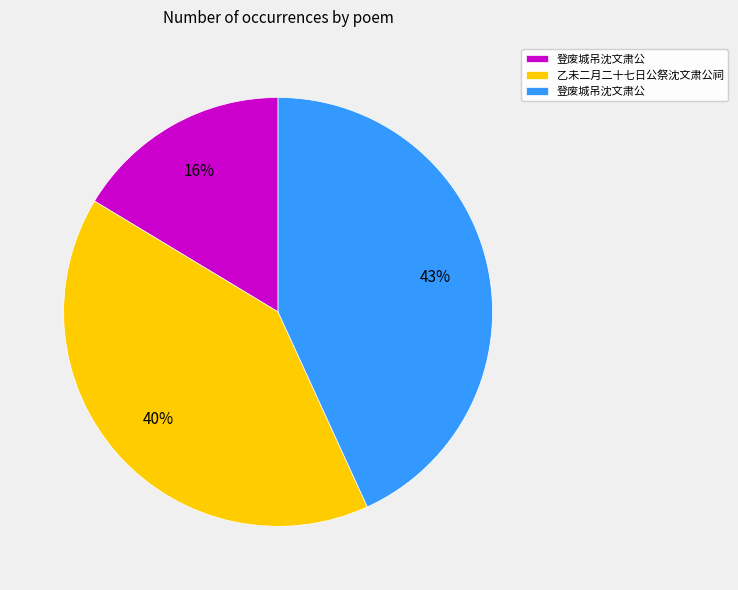

Is there any slice that represents more than half of the pie?

No